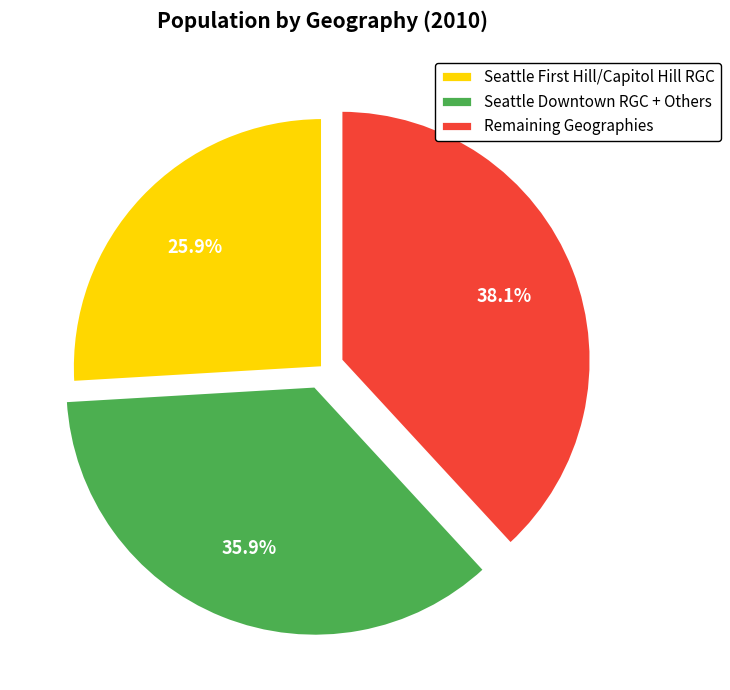

How many slices are in this pie chart?

3